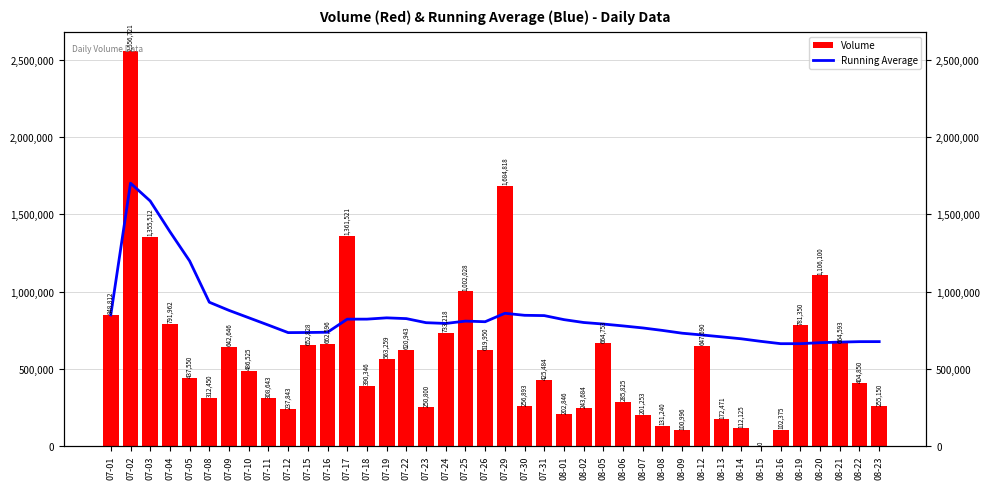

The value of Running Average at 08-14 is 693617. True or false?

True